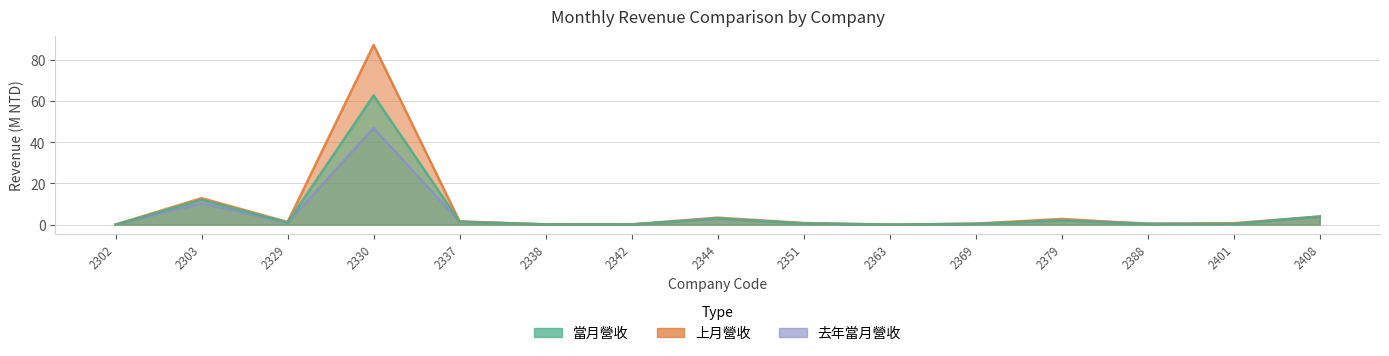

True or false: 當月營收 and 去年當月營收 cross at least once.

True